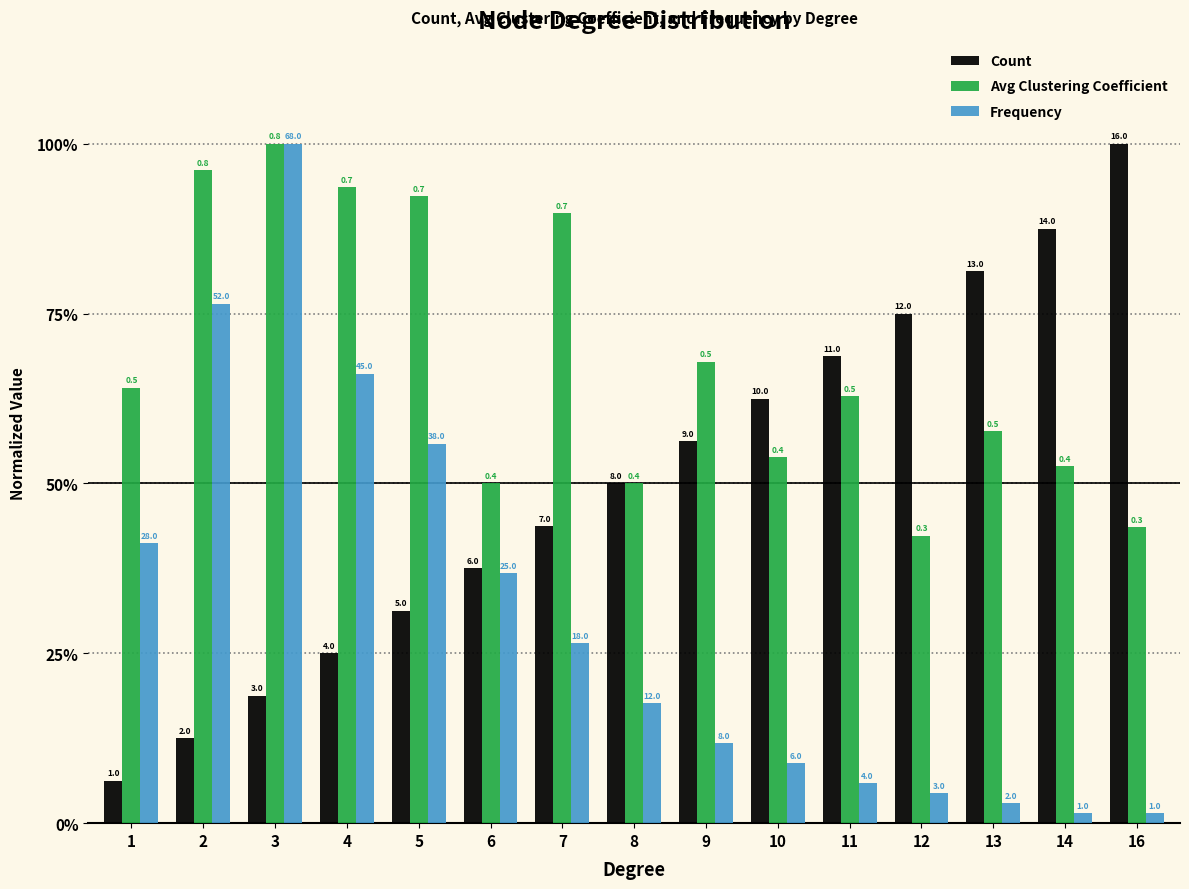

Which has a higher value, 10 or 4?

10